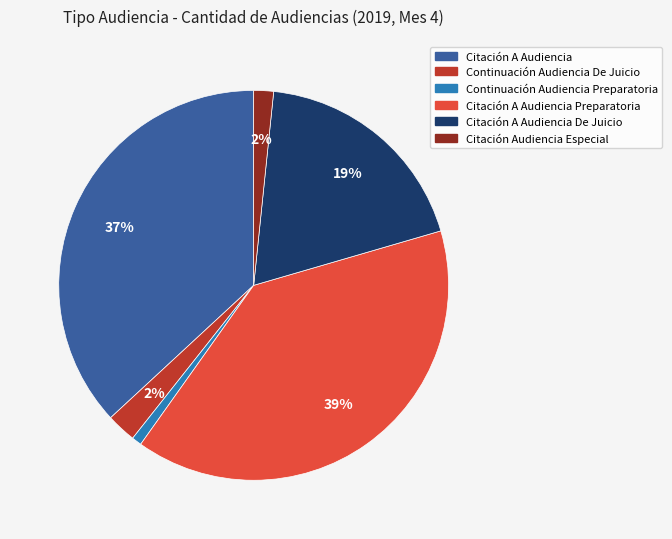

To the nearest percent, what is the average slice percentage?

17%